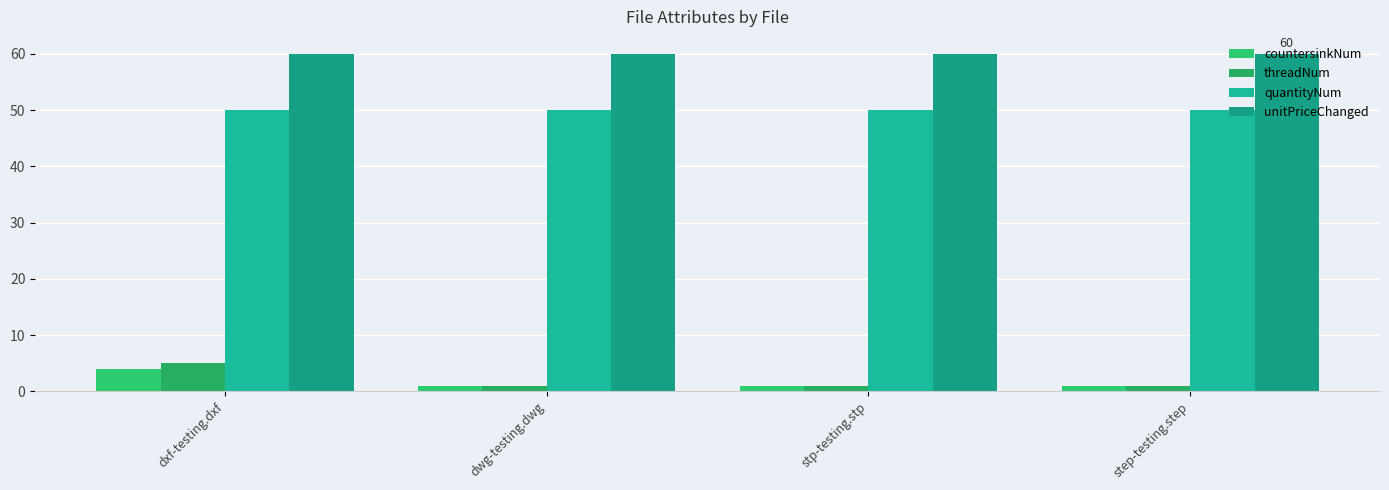

The quantityNum series shows 50 at dwg-testing.dwg. True or false?

True